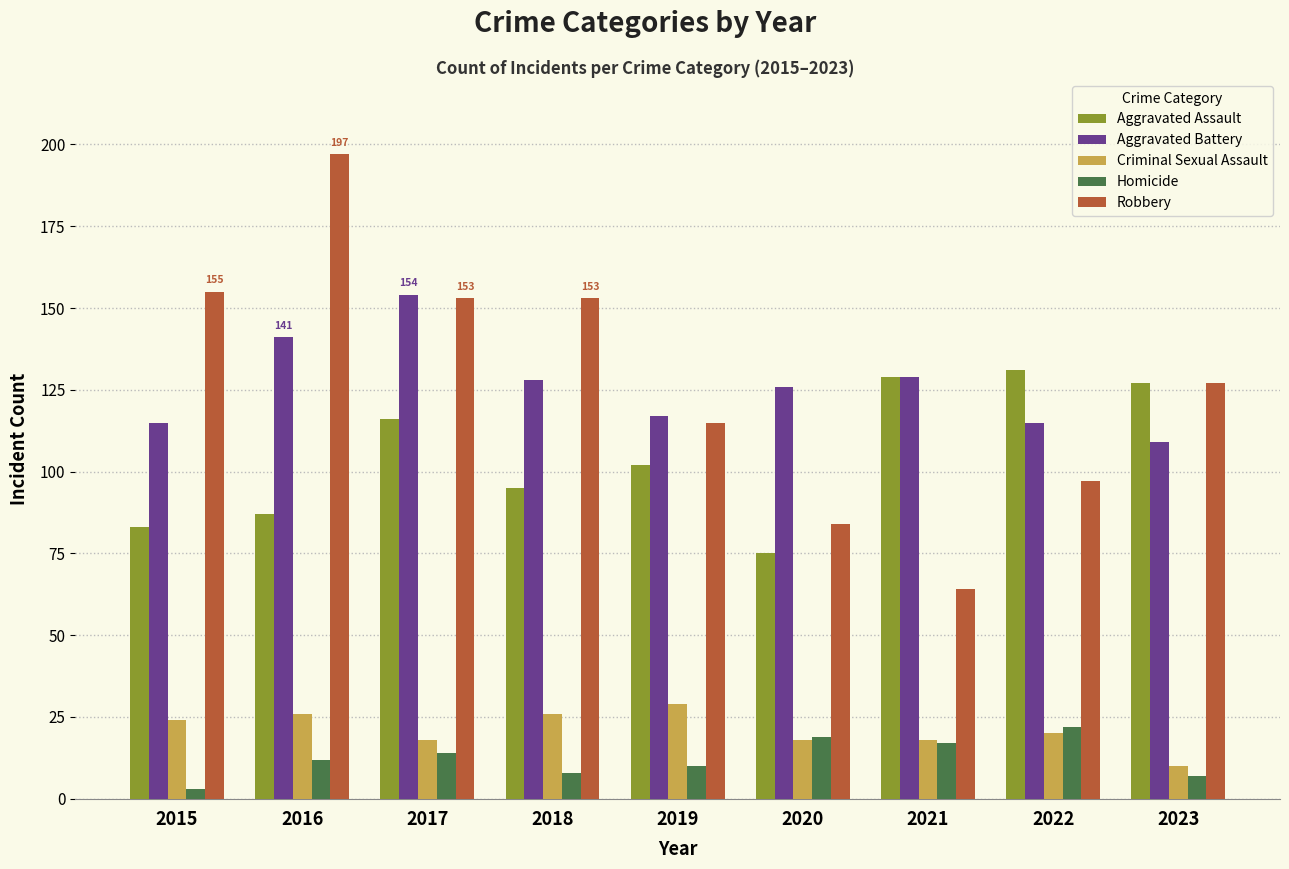

Reading left to right, what are all the values shown in this chart?

Aggravated Assault: 2015=83	2016=87	2017=116	2018=95	2019=102	2020=75	2021=129	2022=131	2023=127
Aggravated Battery: 2015=115	2016=141	2017=154	2018=128	2019=117	2020=126	2021=129	2022=115	2023=109
Criminal Sexual Assault: 2015=24	2016=26	2017=18	2018=26	2019=29	2020=18	2021=18	2022=20	2023=10
Homicide: 2015=3	2016=12	2017=14	2018=8	2019=10	2020=19	2021=17	2022=22	2023=7
Robbery: 2015=155	2016=197	2017=153	2018=153	2019=115	2020=84	2021=64	2022=97	2023=127